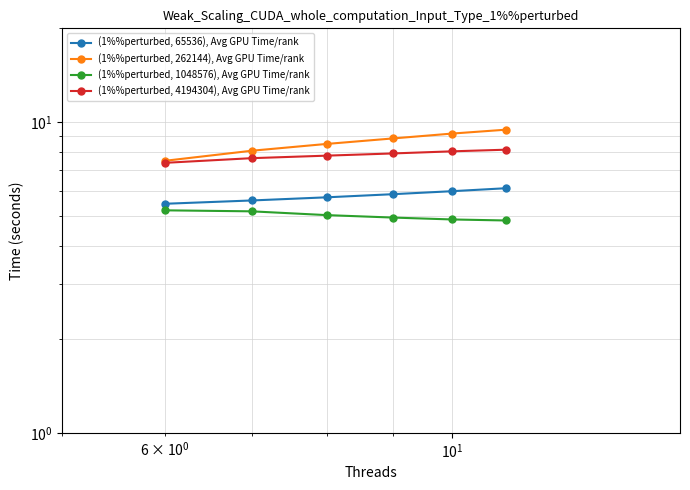

Which series has the largest range (max minus min)?

(1%%perturbed, 262144), Avg GPU Time/rank